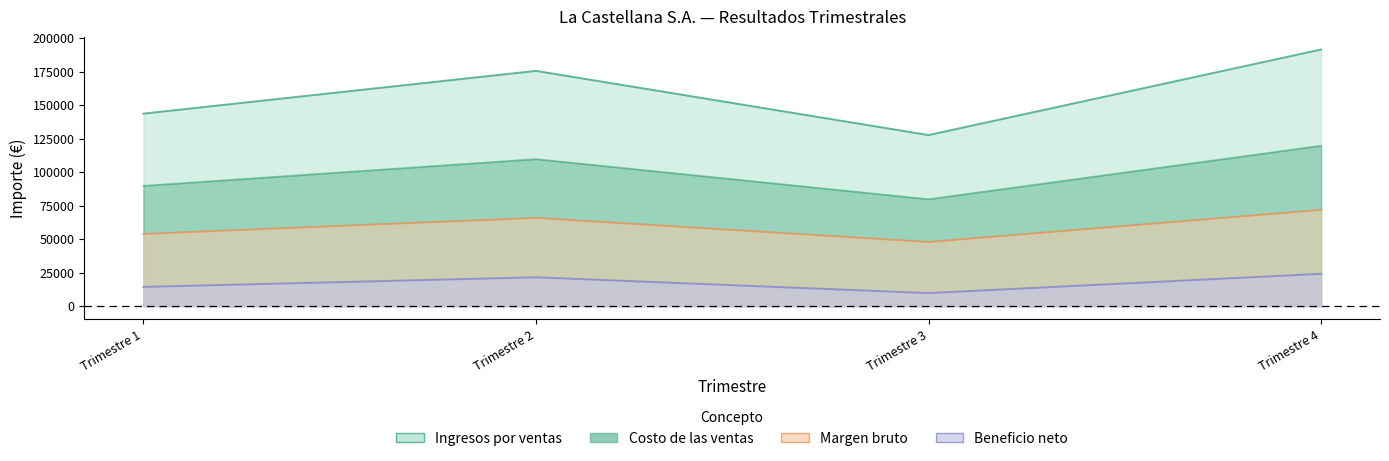

True or false: margen bruto has a value of 94430 at Trimestre 1.

False